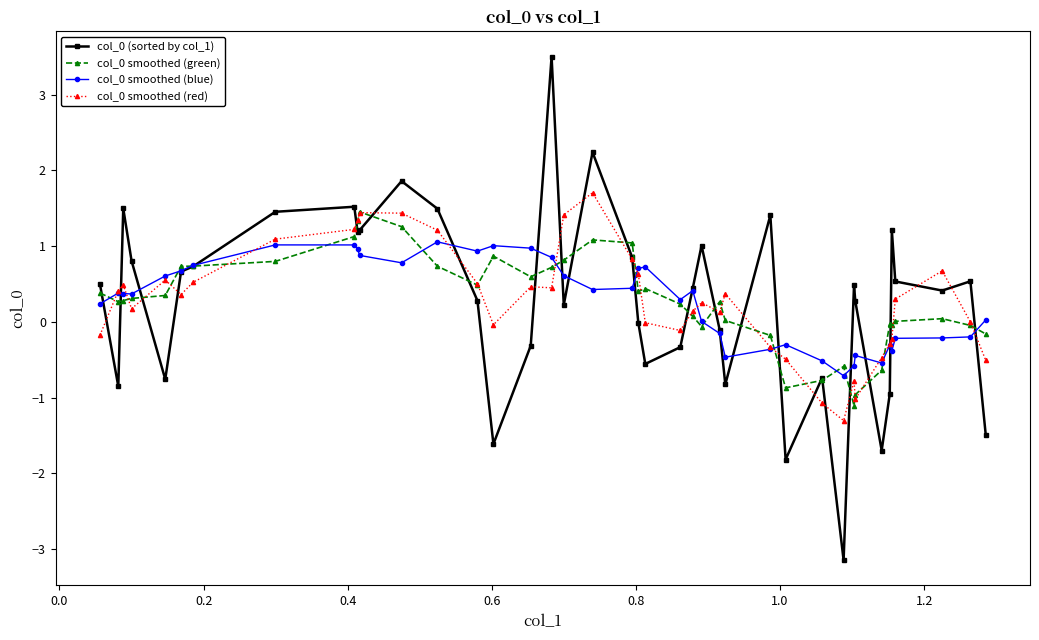

How many categories are shown in the chart?

40